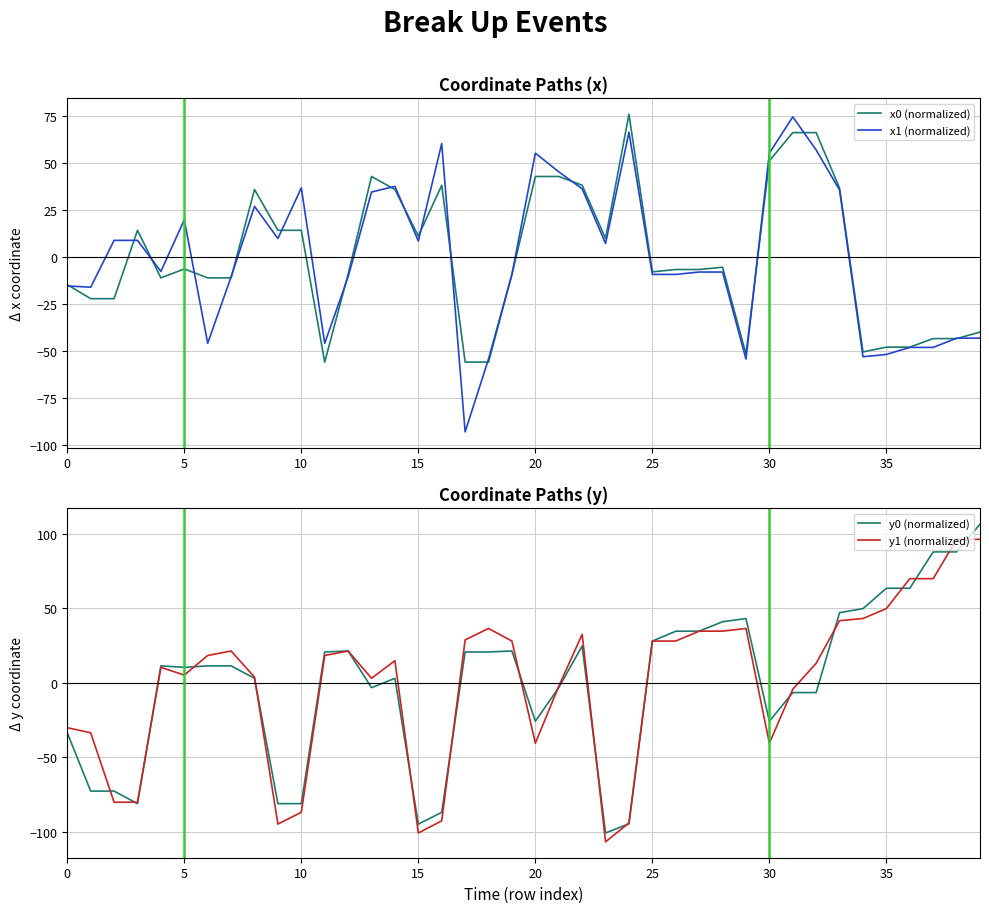

Reading left to right, extract all data points from this chart.

x0 (normalized): -14.7	-22.1	-22.1	14.2	-11.1	-6.3	-11.1	-11.1	35.9	14.2	14.2	-55.8	-9.2	42.8	35.9	11.2	38.1	-55.8	-55.8	-9.2	42.8	42.8	38.1	9.8	75.9	-7.9	-6.6	-6.6	-5.4	-51.7	51.1	66.1	66.1	36.5	-50.4	-47.9	-47.9	-43.4	-43.4	-39.9
x1 (normalized): -15.4	-16.0	8.8	8.8	-7.7	19.8	-45.8	-10.5	26.9	9.8	36.8	-45.8	-10.5	34.5	37.5	8.5	60.3	-92.9	-54.2	-9.3	55.2	45.3	36.2	7.2	66.3	-9.3	-9.2	-8.0	-8.0	-54.2	55.2	74.5	56.9	35.6	-53.0	-51.8	-48.0	-48.0	-43.1	-43.1
y0 (normalized): -33.5	-72.6	-72.6	-81.0	11.4	10.5	11.4	11.4	3.1	-81.0	-81.0	20.7	21.4	-3.2	3.1	-94.7	-86.8	20.7	20.7	21.4	-25.7	-3.2	24.8	-100.7	-94.5	28.1	34.7	34.7	41.0	43.2	-25.7	-6.5	-6.5	47.1	49.8	63.5	63.5	87.9	87.9	106.5
y1 (normalized): -30.0	-33.4	-80.0	-80.0	10.5	5.2	18.4	21.4	3.9	-94.7	-86.8	18.4	21.4	3.1	14.9	-100.6	-92.5	28.9	36.5	28.1	-40.4	-2.2	32.6	-106.6	-94.0	28.1	28.1	34.7	34.7	36.5	-40.4	-4.2	13.2	41.8	43.2	49.9	69.9	69.9	96.3	96.3